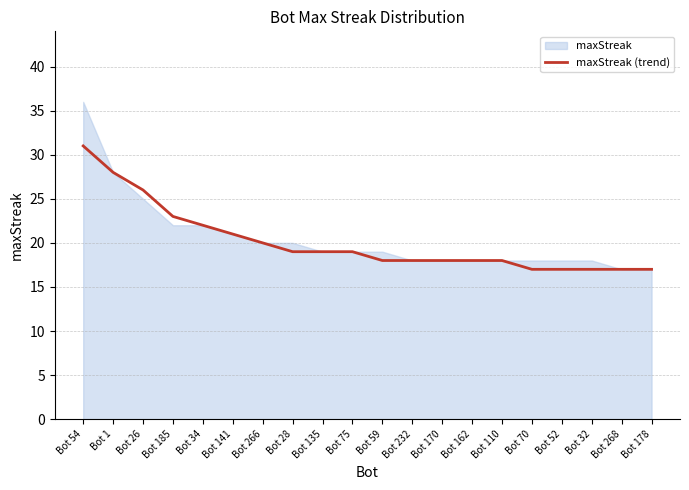

List the labels in order of value, largest first.

Bot 54, Bot 1, Bot 26, Bot 185, Bot 34, Bot 141, Bot 266, Bot 28, Bot 135, Bot 75, Bot 59, Bot 232, Bot 170, Bot 162, Bot 110, Bot 70, Bot 52, Bot 32, Bot 268, Bot 178